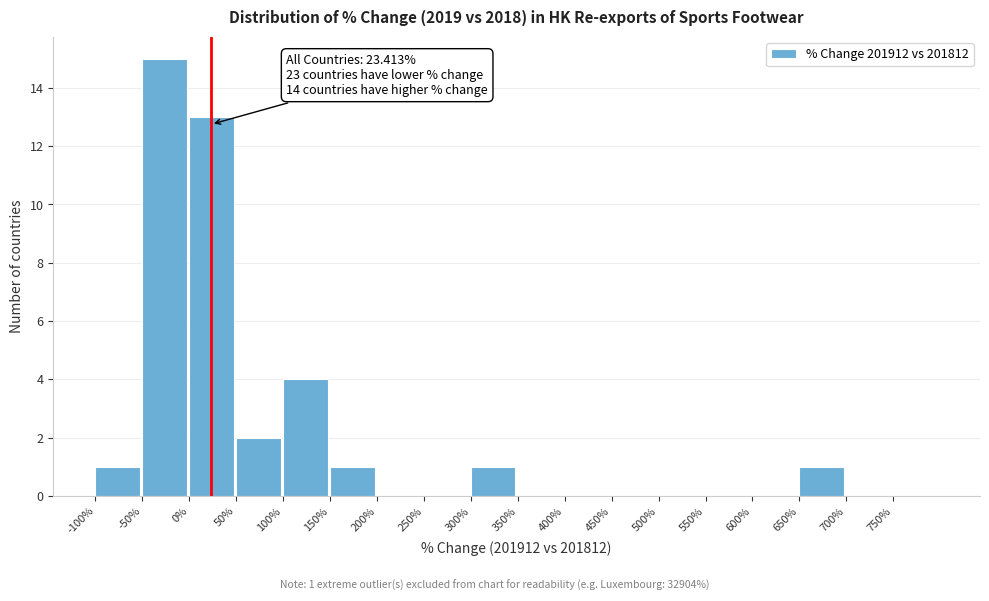

Which range on the x-axis has the tallest bar?

-50 to 0